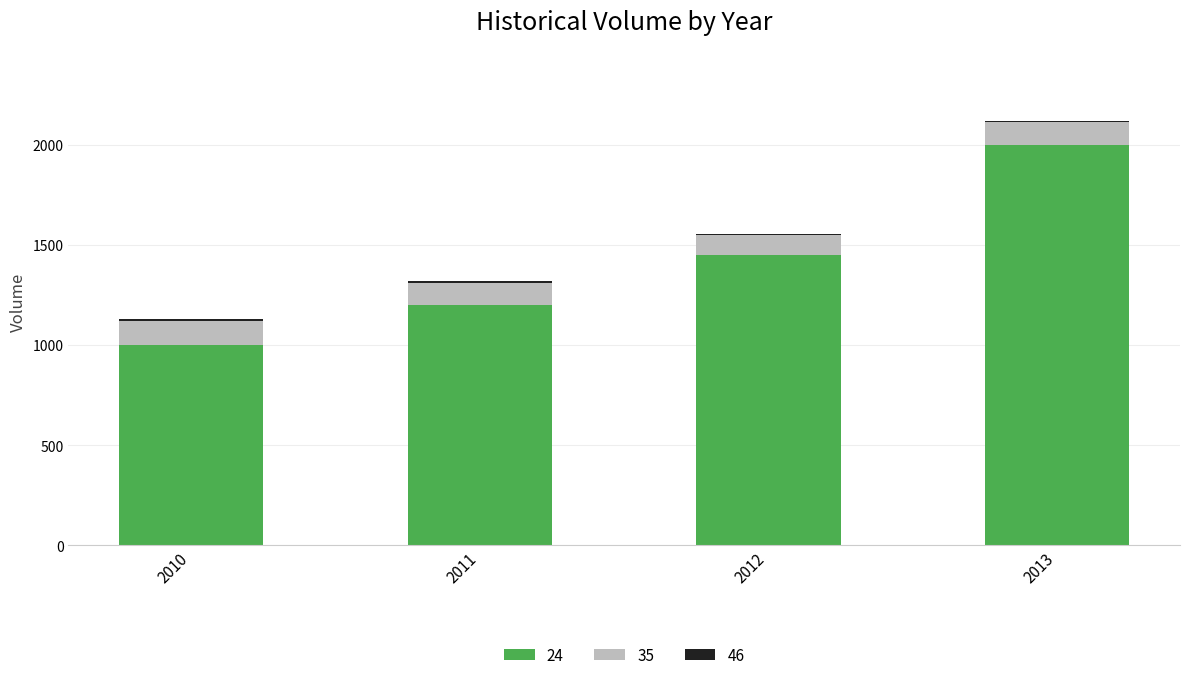

True or false: 24 has a value of 1000 at 2010.

True